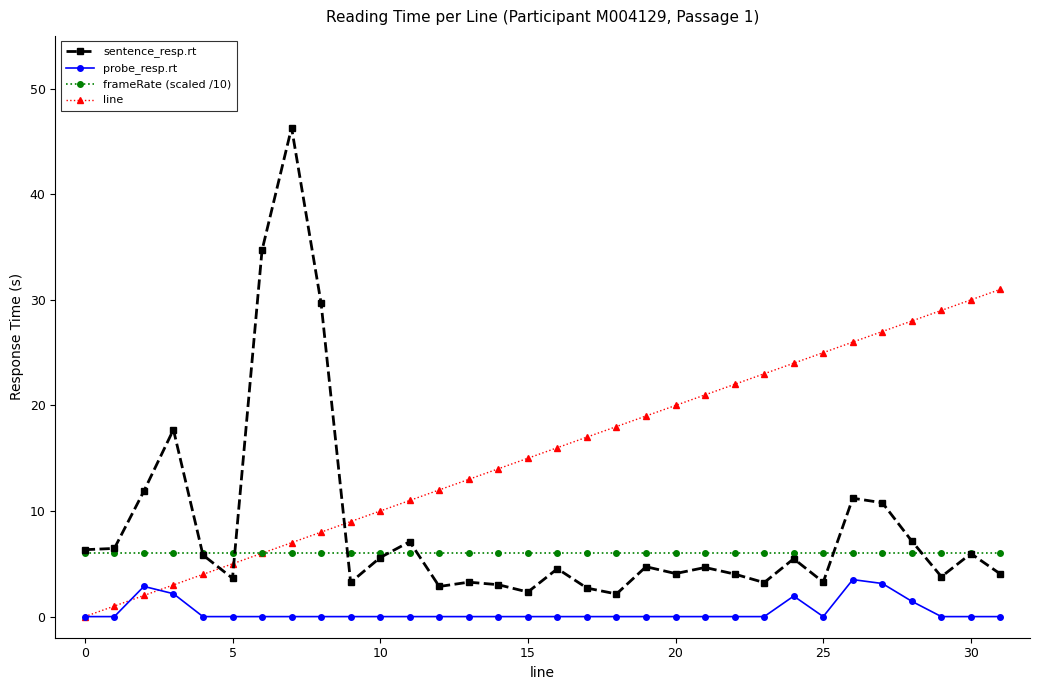

True or false: sentence_resp.rt has more than 2 interior local peaks.

True